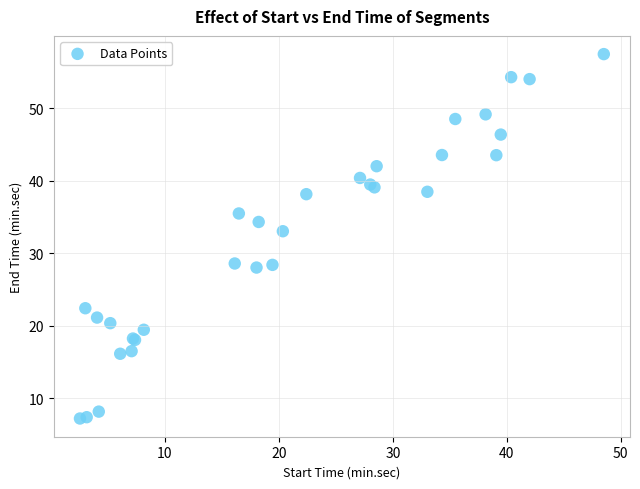

What Y value in the scatter plot is closest to 32?

33.0